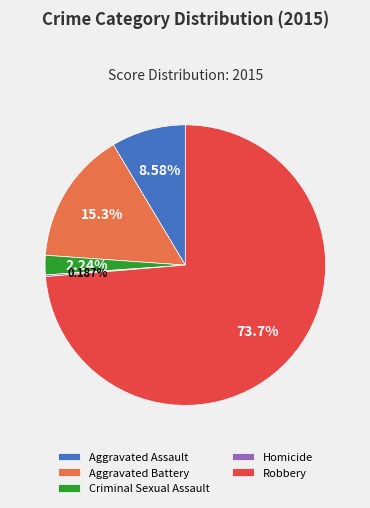

What percentage do Criminal Sexual Assault and Aggravated Battery together represent?

17.5%